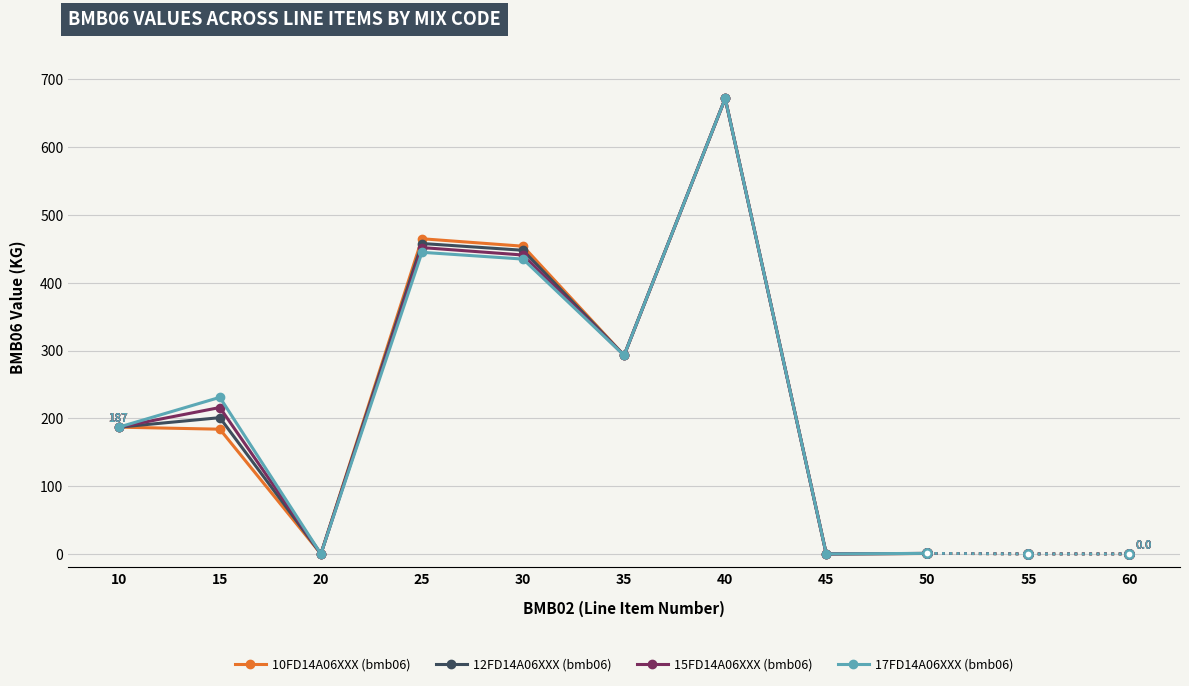

True or false: 12FD14A06XXX (bmb06) and 15FD14A06XXX (bmb06) intersect in this chart.

False